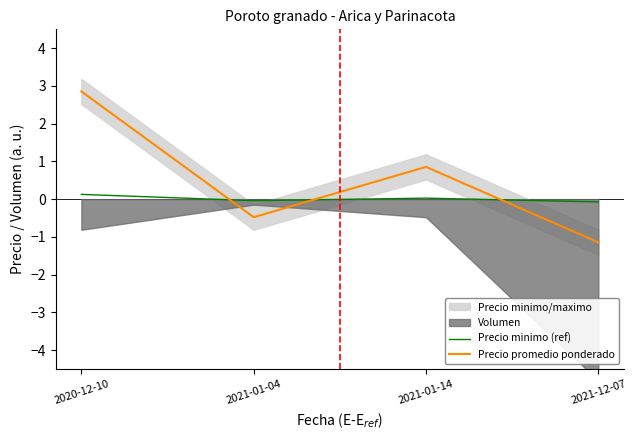

Which series ends up on top after the final intersection of Precio promedio ponderado and Precio minimo (ref)?

Precio minimo (ref)